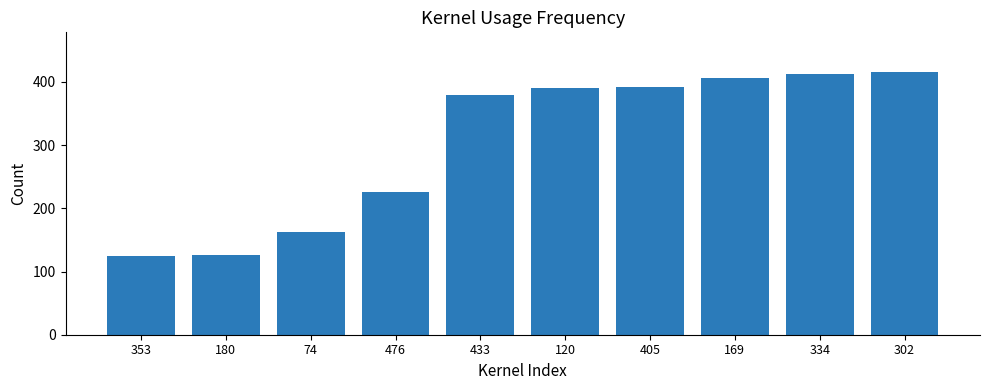

What is the change in value from 180 to 74?

+36